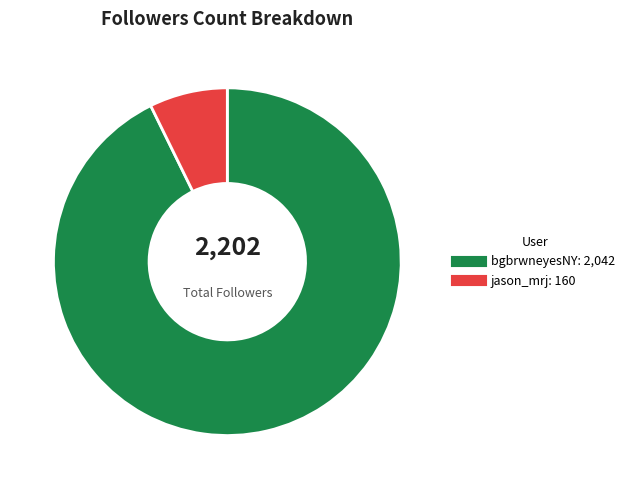

Combined, do bgbrwneyesNY and jason_mrj account for over 50%?

Yes